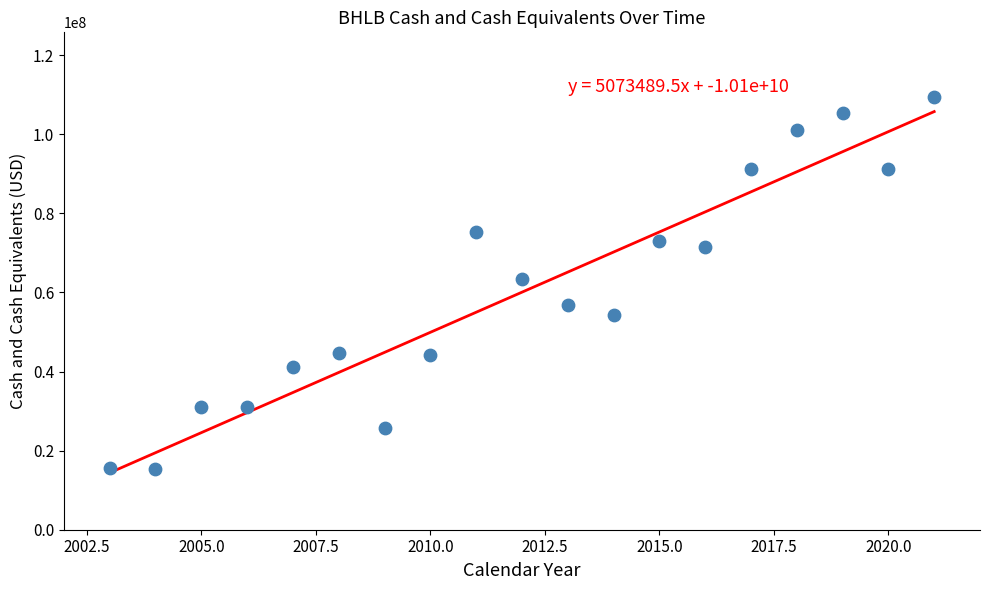

What is the range of Y values (max minus min)?

94113000